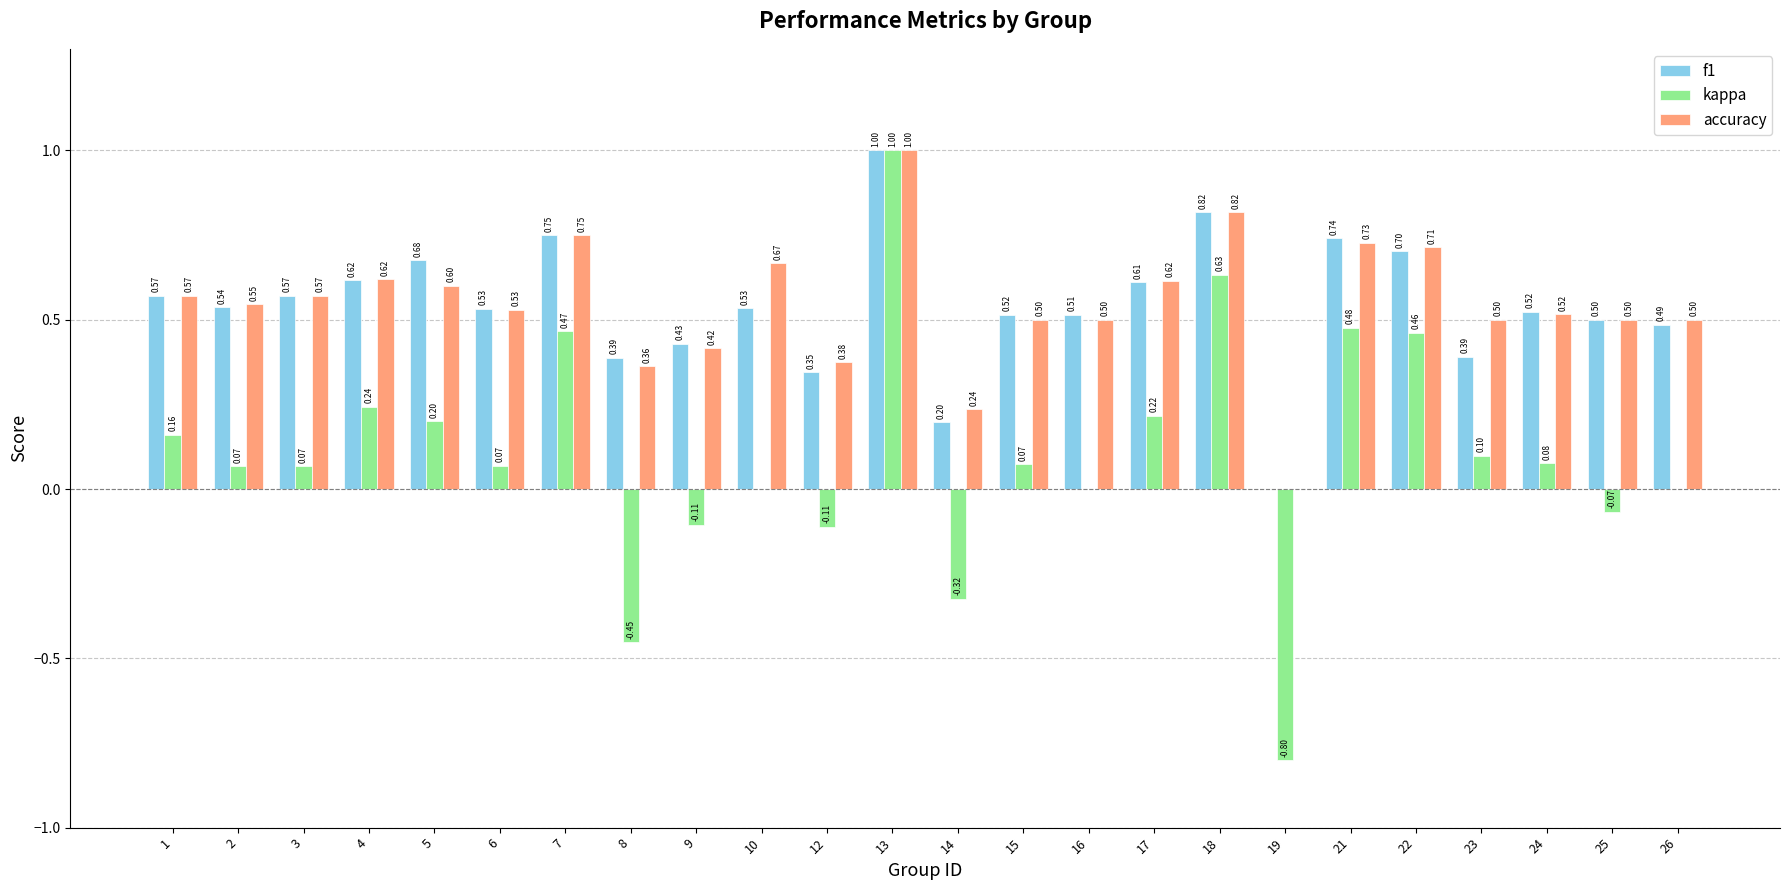

What is the difference between the f1 values at 25 and 23?

0.1